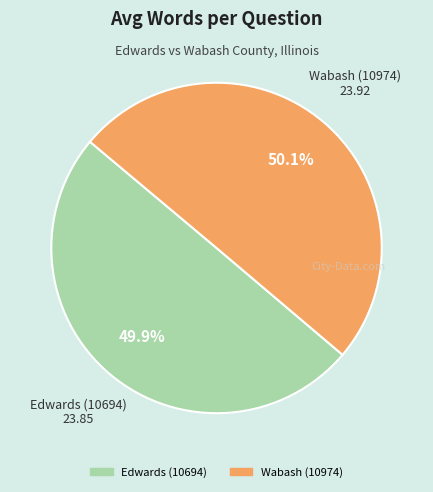

How many slices are in this pie chart?

2